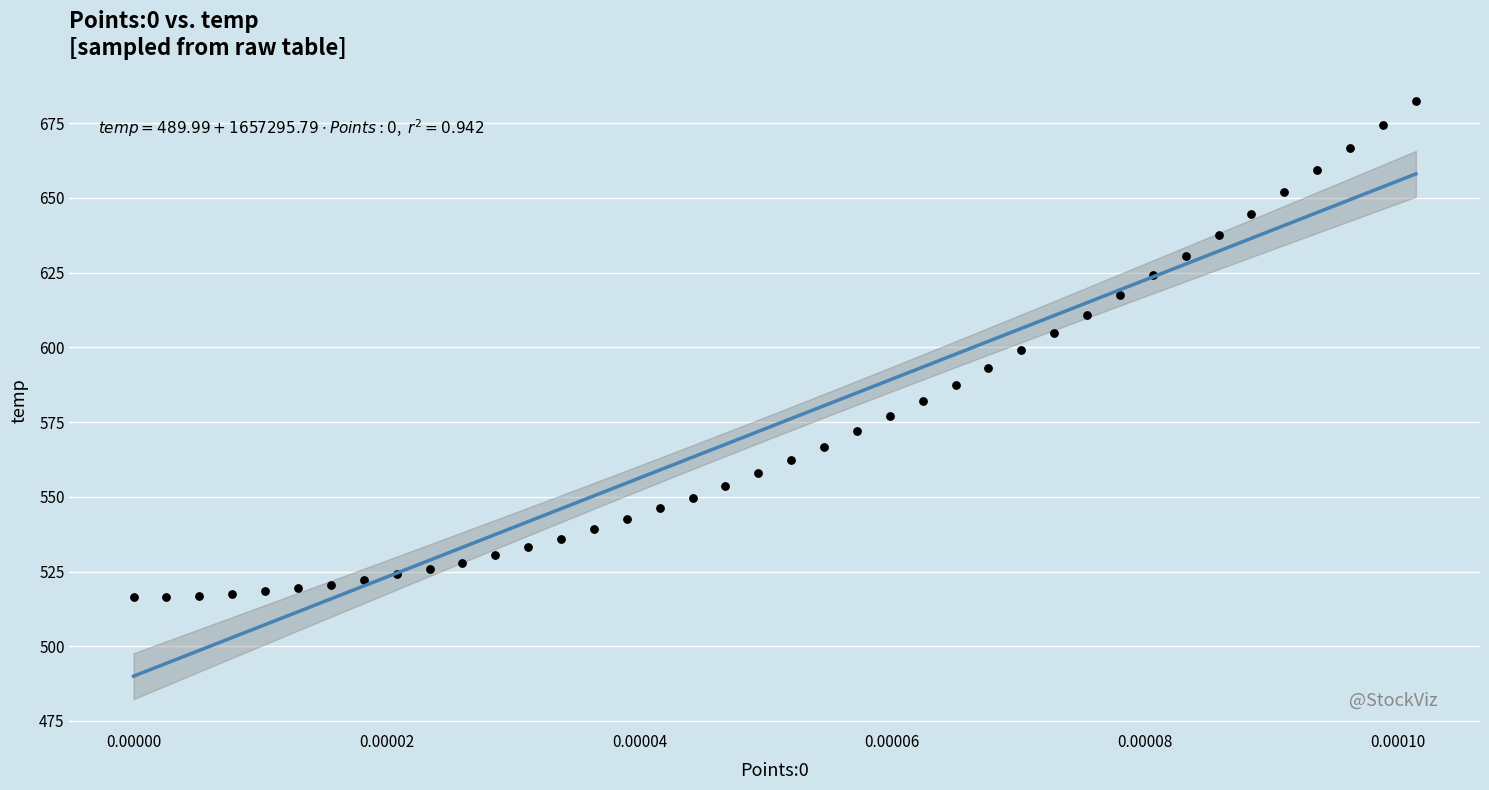

What is the range of Y values (max minus min)?

165.8